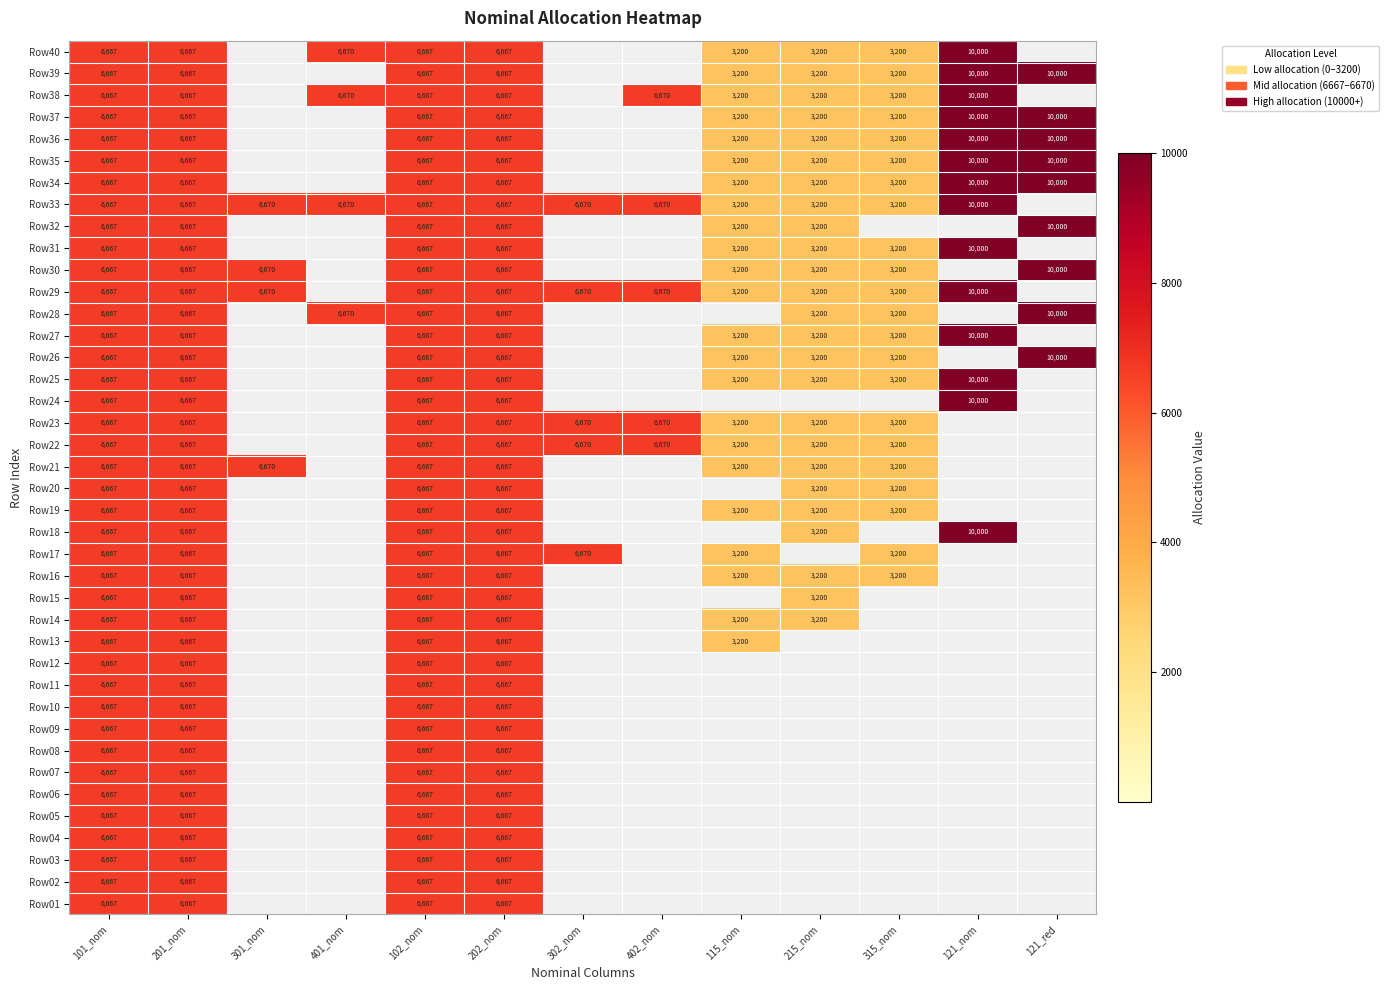

What is the difference between the Row16 values at 115_nom and 202_nom?

3467